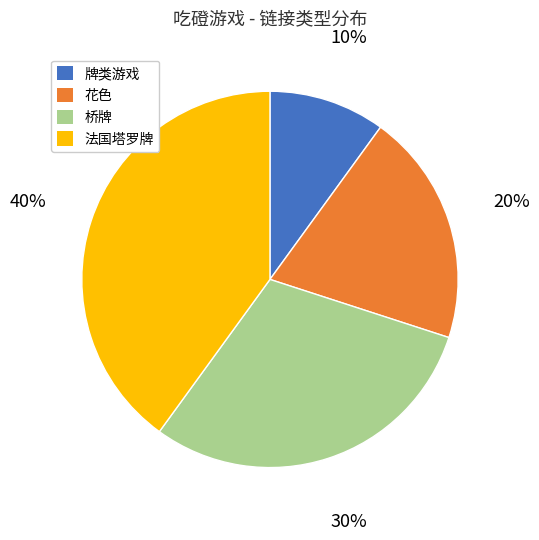

Combined, do 桥牌 and 牌类游戏 account for over 50%?

No